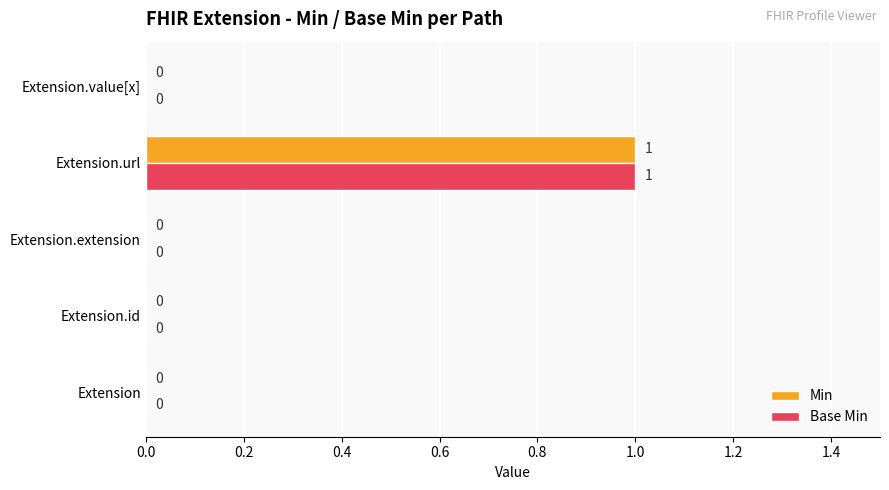

At which category is the sum across all series the highest?

Extension.url